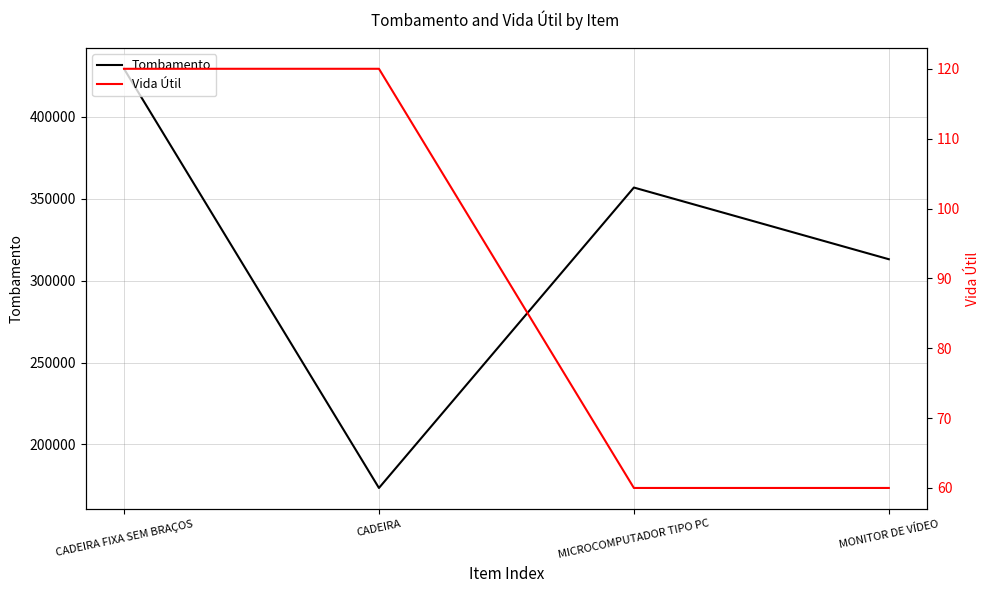

At which category is the sum across all series the highest?

CADEIRA FIXA SEM BRAÇOS